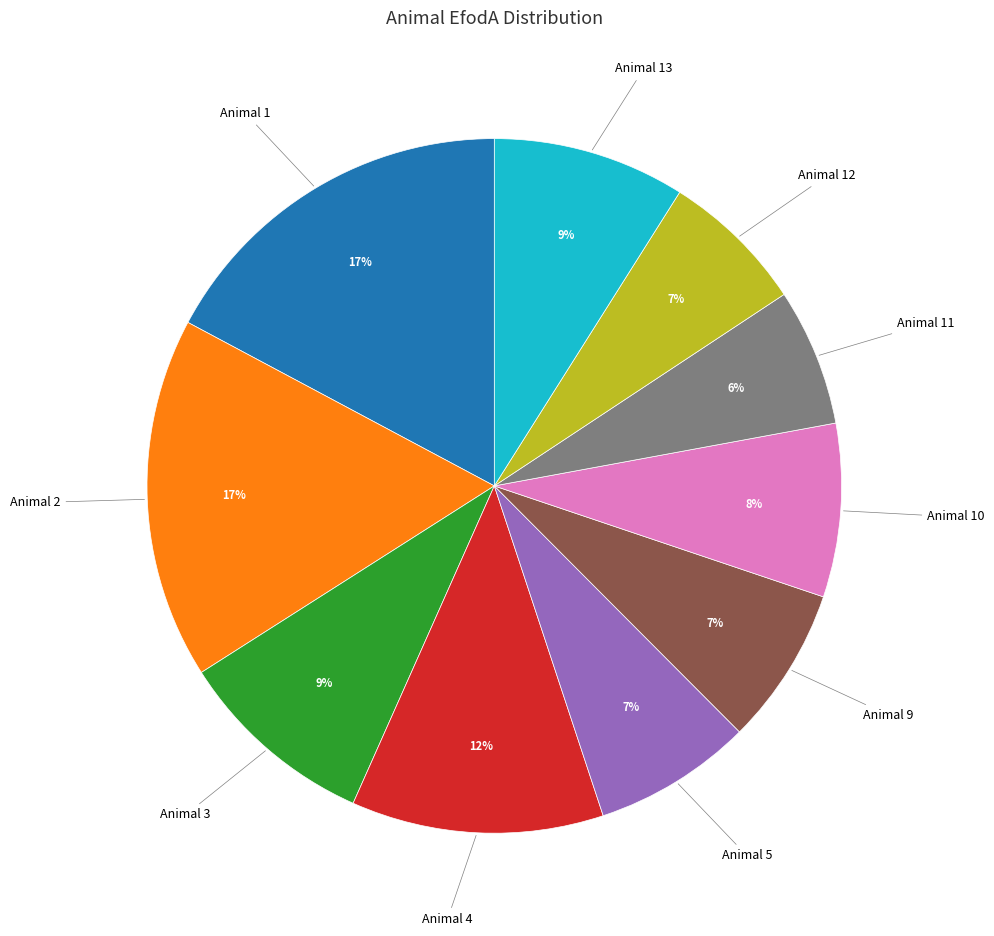

To the nearest percent, what is the difference between the largest and smallest slice percentages?

11%